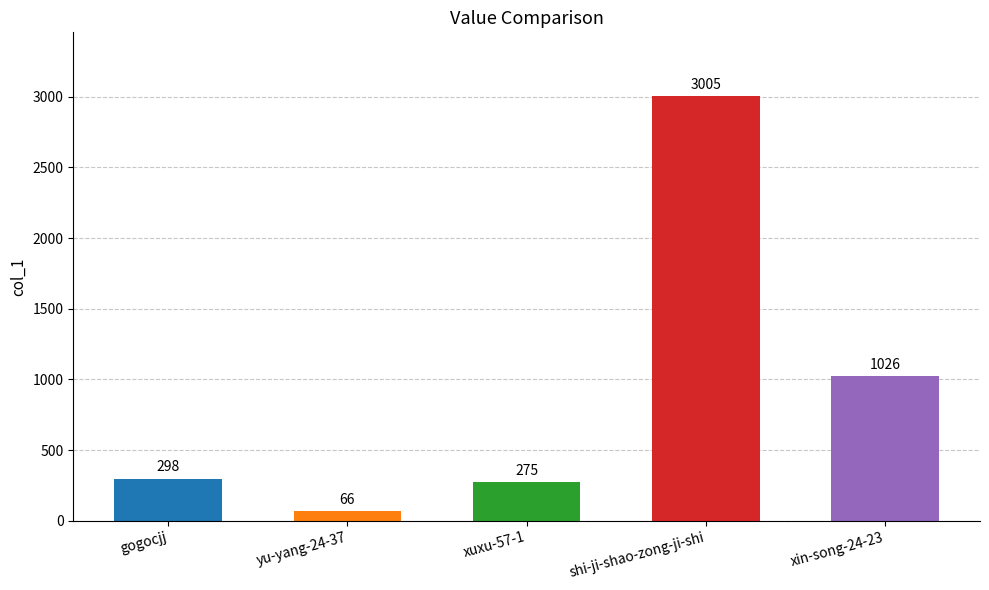

What is the label of the 4th bar from the left?

shi-ji-shao-zong-ji-shi